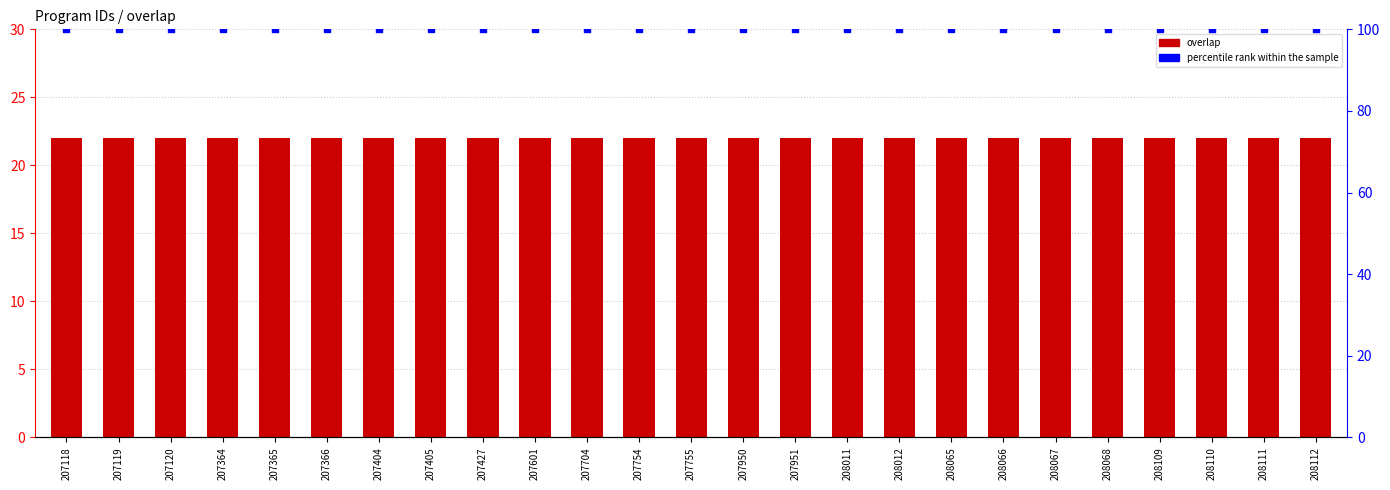

Which series has the largest Y range (max minus min)?

overlap